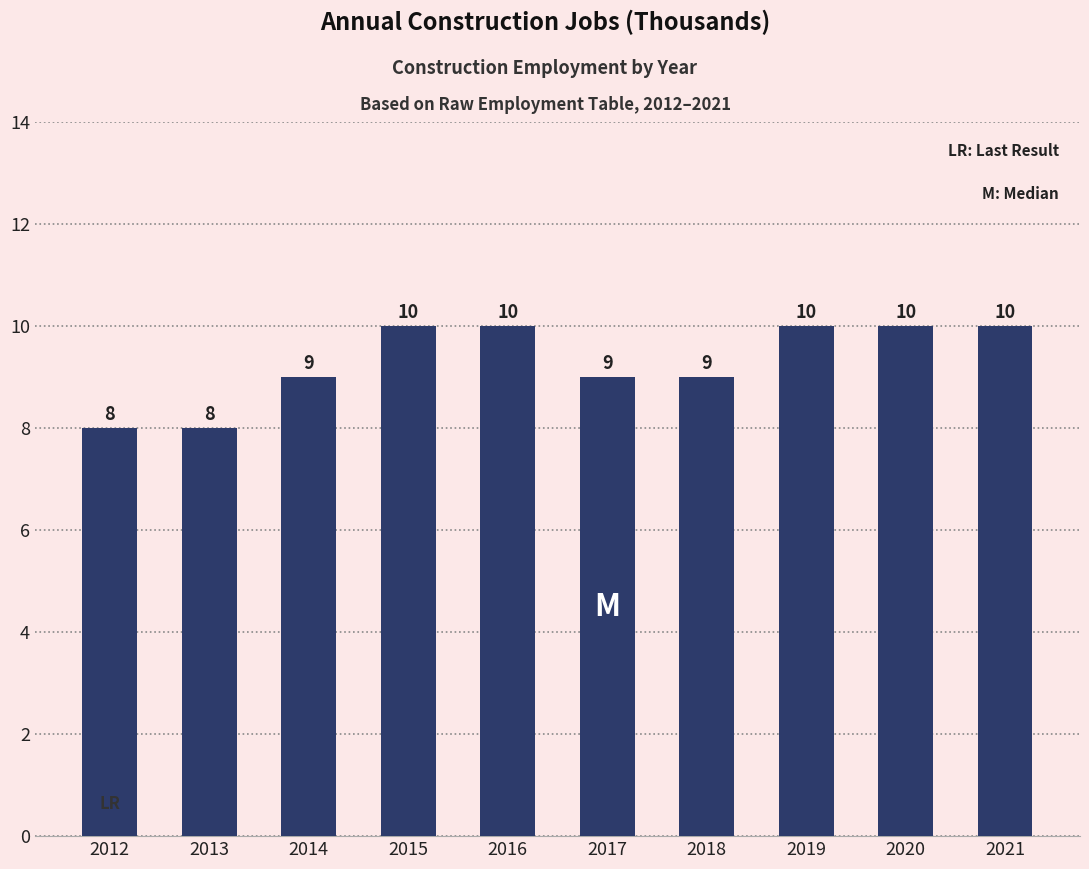

What value does the data have at 2015?

10